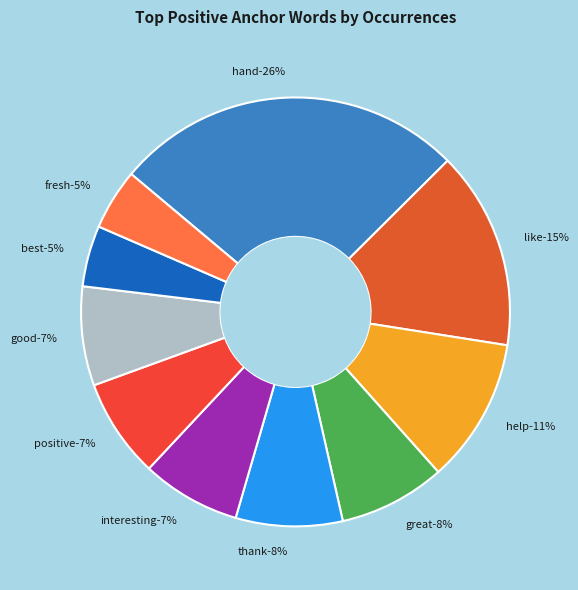

Is it true that help is 24% of the pie?

False